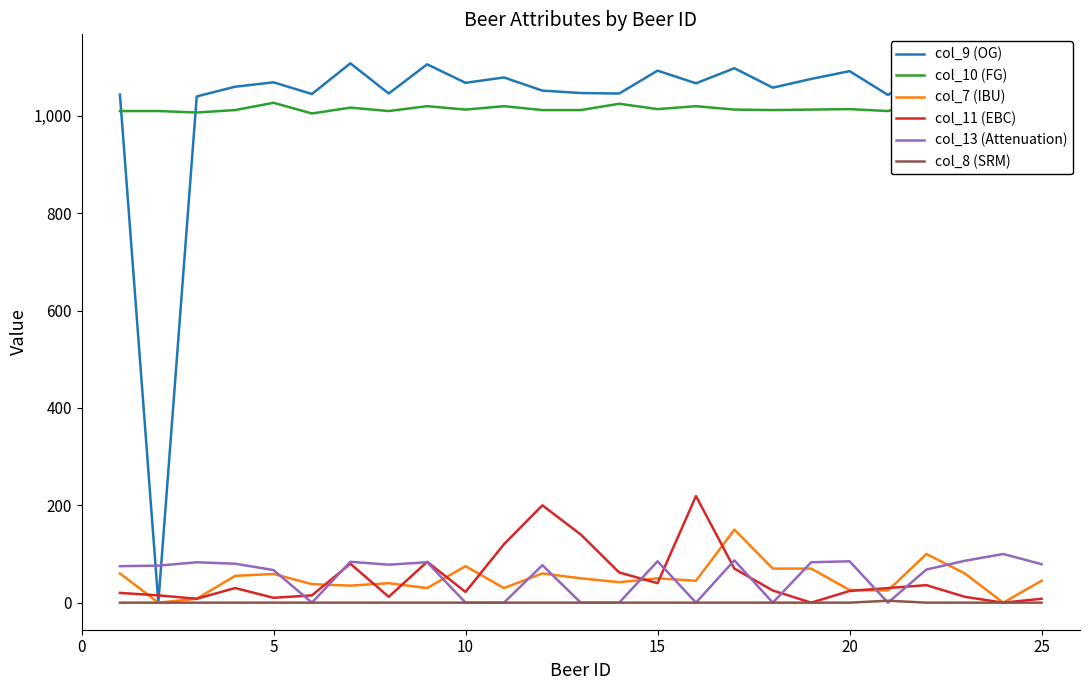

True or false: col_7 (IBU) has more than 0 interior local peaks.

True